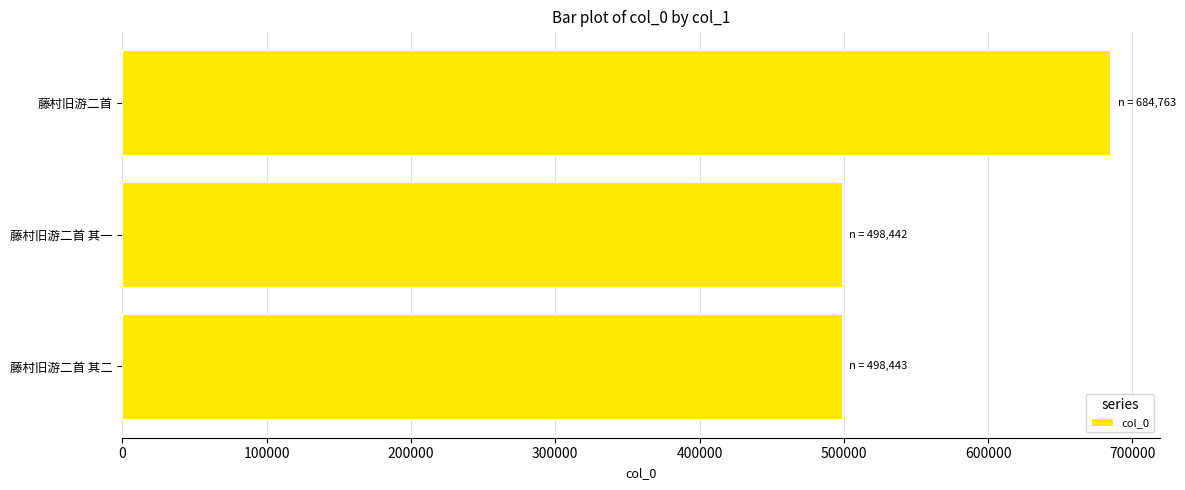

At which label is the value closest to 591602?

藤村旧游二首 其二